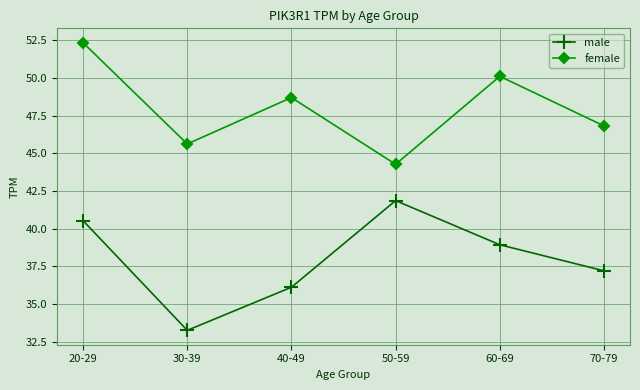

Which category has the highest value in the female series?

20-29